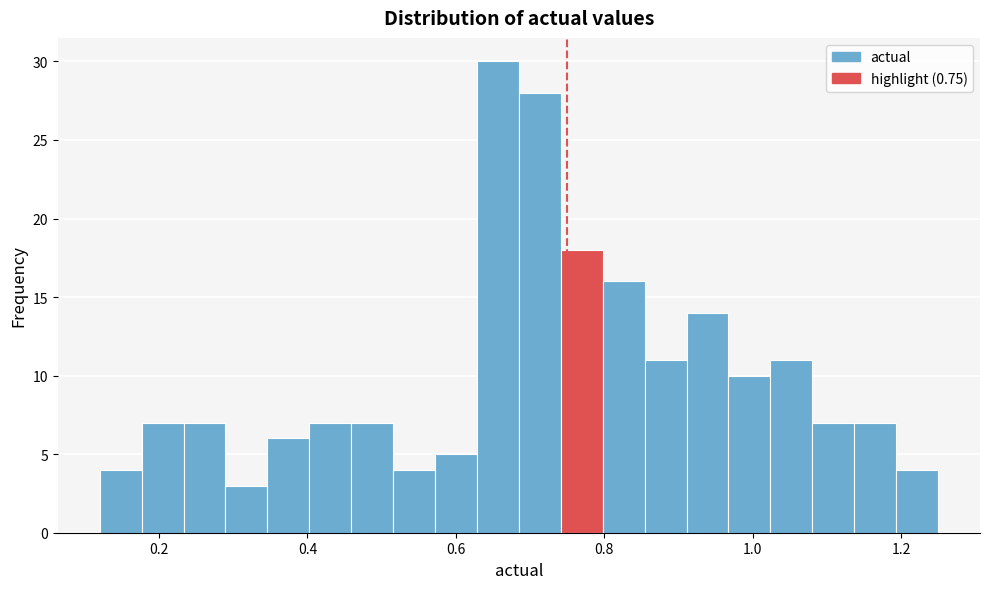

Around what value on the x-axis is the tallest bar? Give the approximate position of its centre, as read against the axis.

0.66